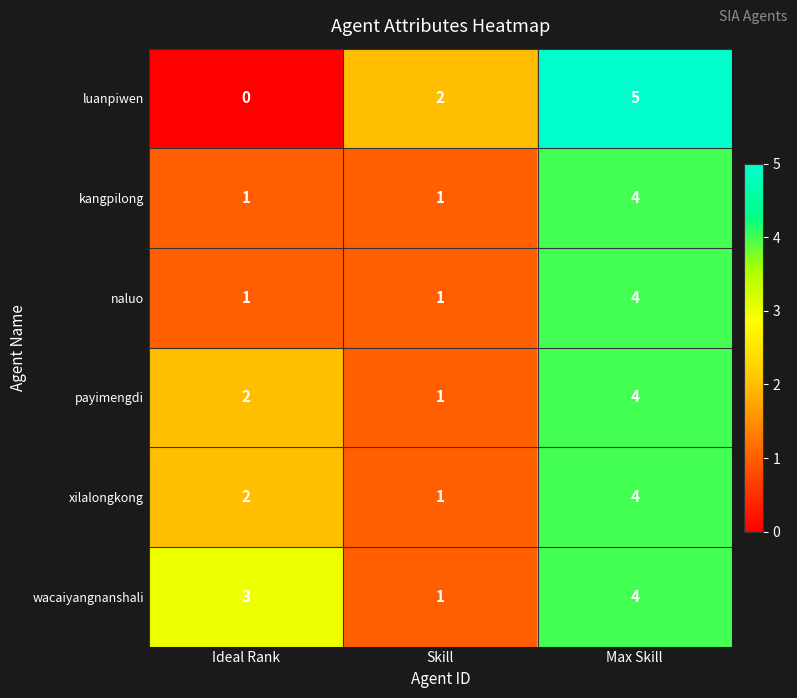

At how many categories does at least one series exceed 1?

3